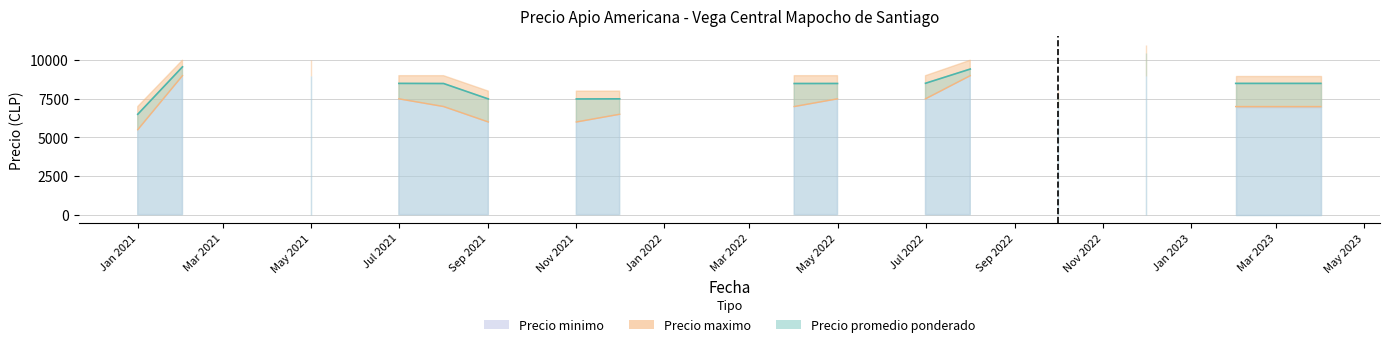

In Precio maximo, how many points are lower than both neighbors (excluding endpoints)?

6